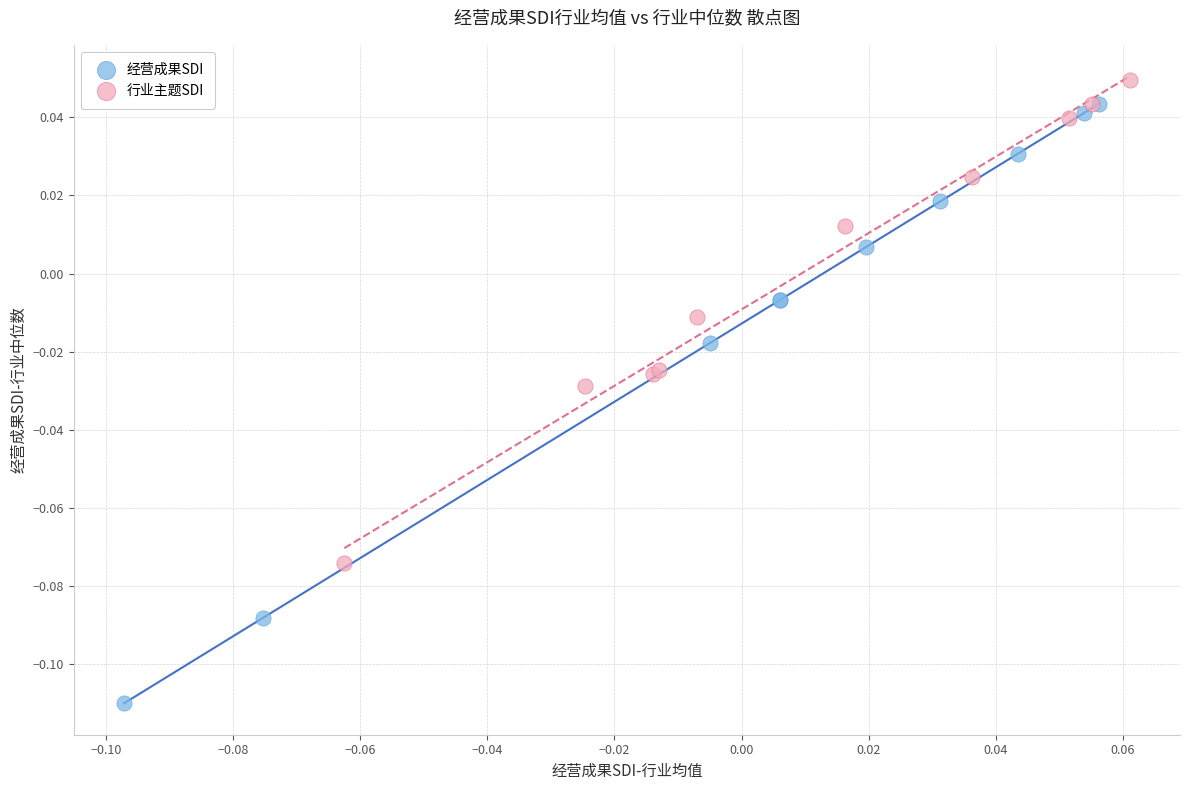

Which series contains the lowest Y value?

经营成果SDI